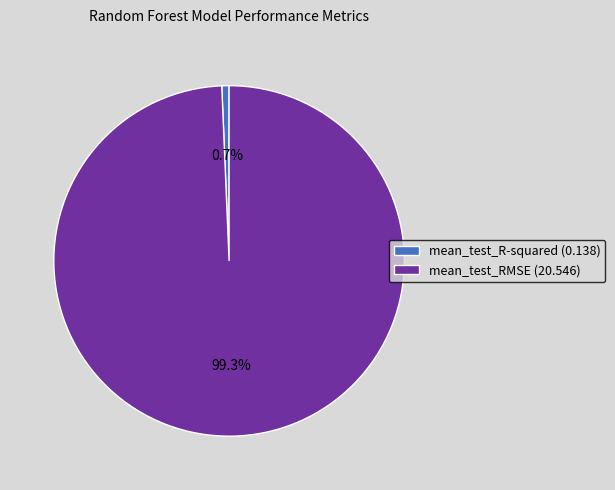

Between mean_test_RMSE and mean_test_R-squared, which is larger?

mean_test_RMSE